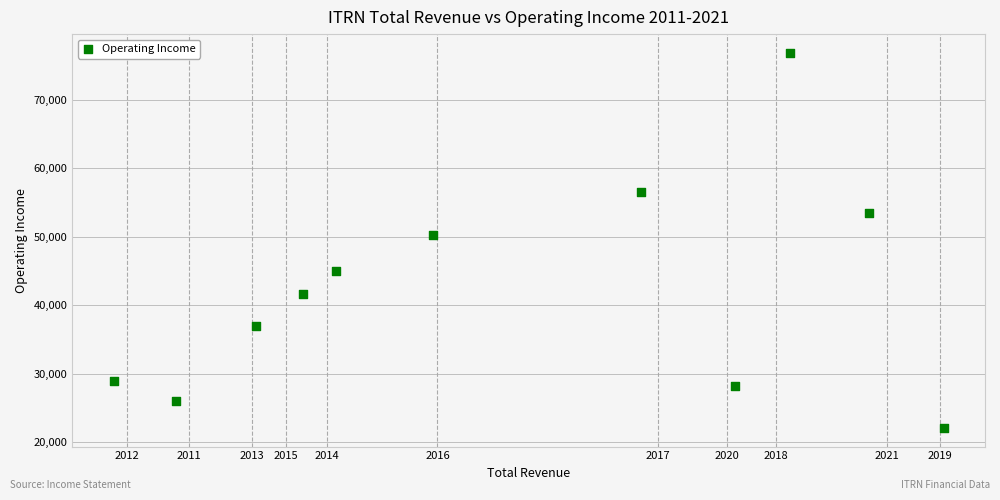

What is the range of Y values (max minus min)?

54822.1